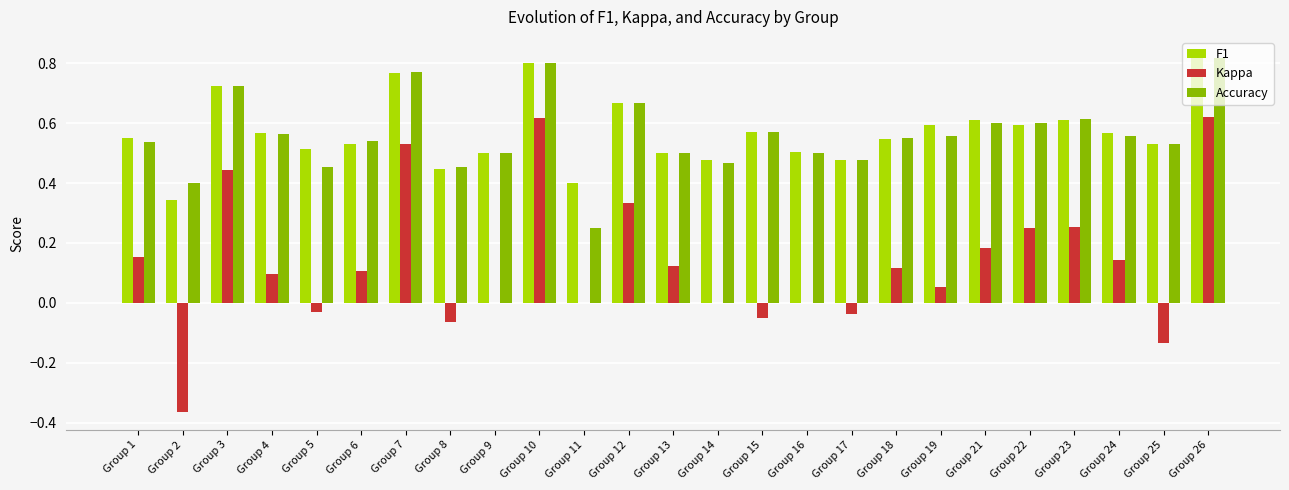

How many categories are shown in the chart?

25